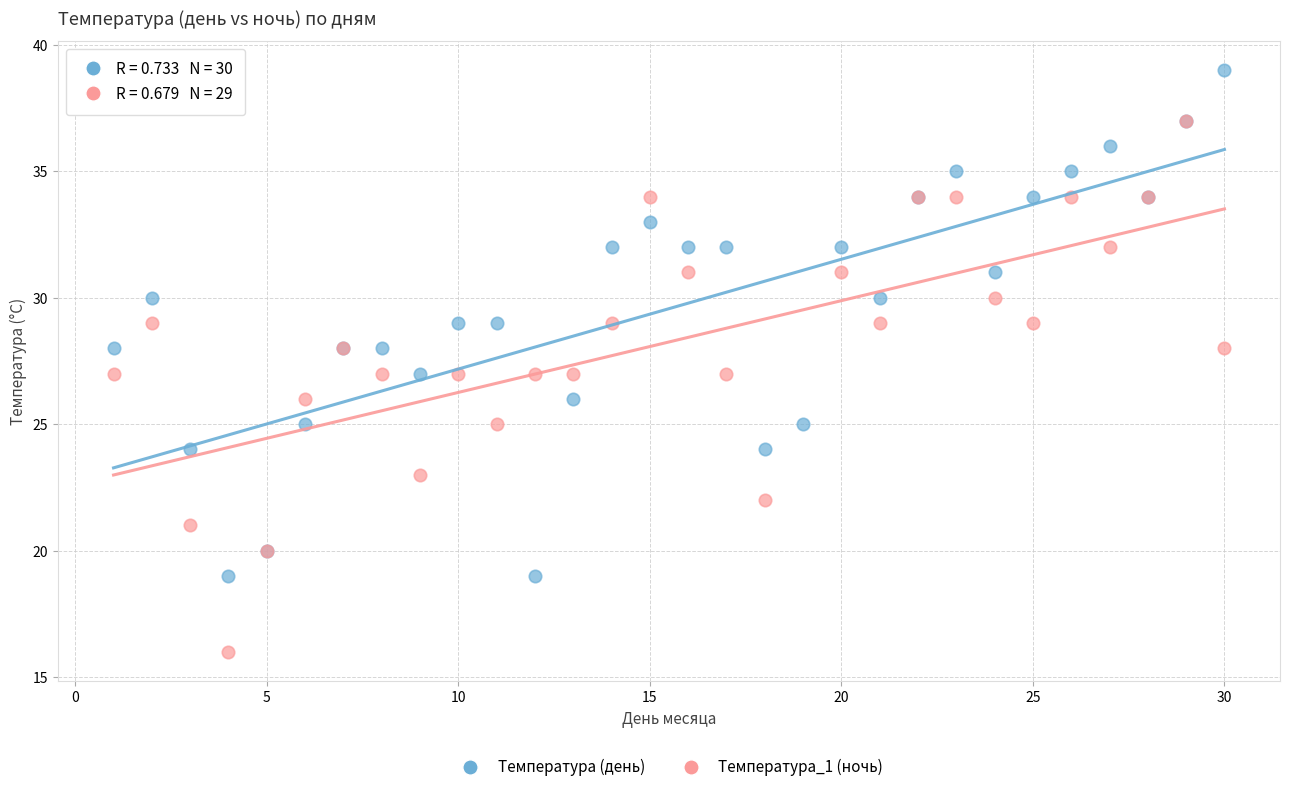

Which series reaches the minimum Y coordinate?

Температура_1 (ночь)